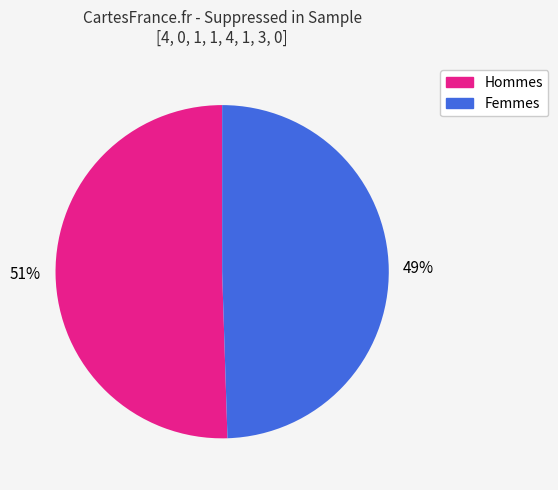

How many segments does this pie chart have?

2